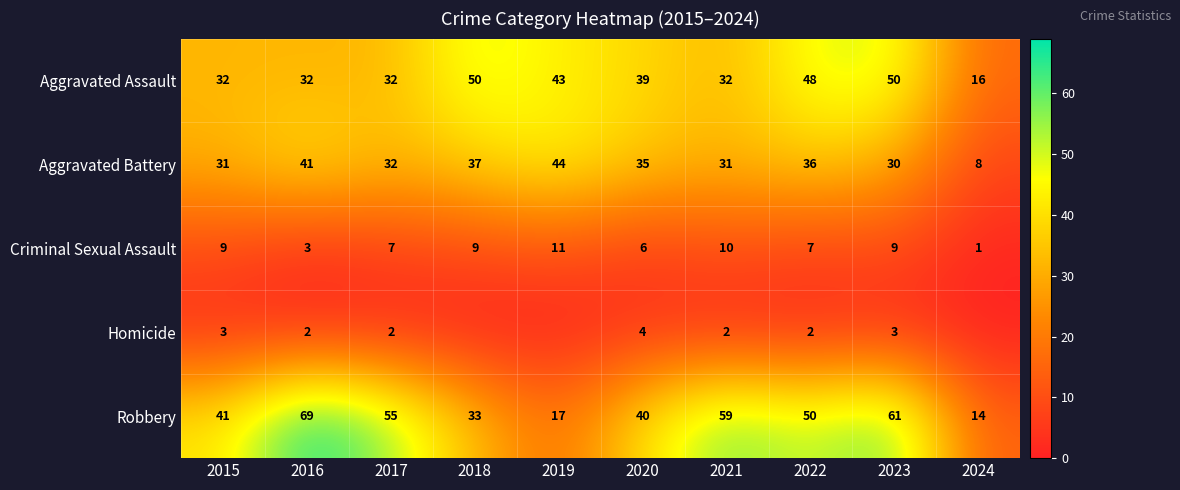

List the labels in order of Robbery value, smallest first.

2024, 2019, 2018, 2020, 2015, 2022, 2017, 2021, 2023, 2016